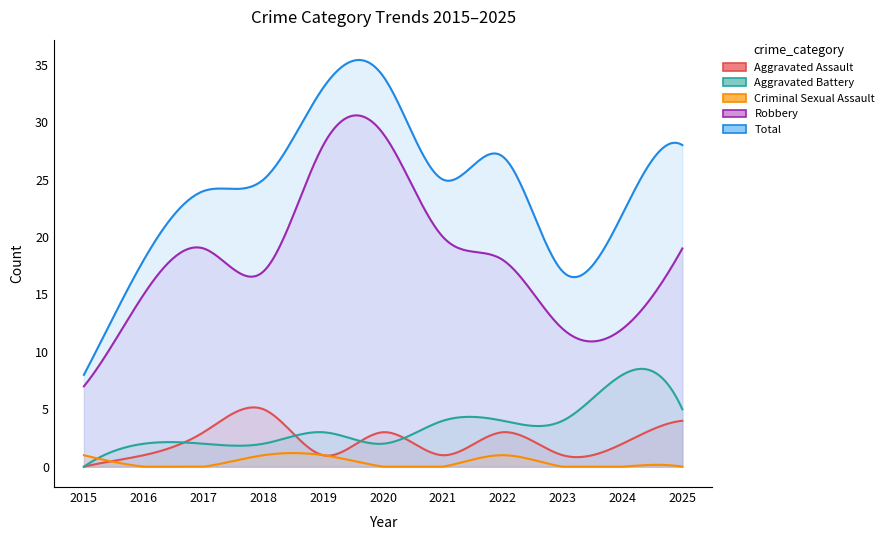

What is the value of the Aggravated Battery point at the 11th from the left?

5